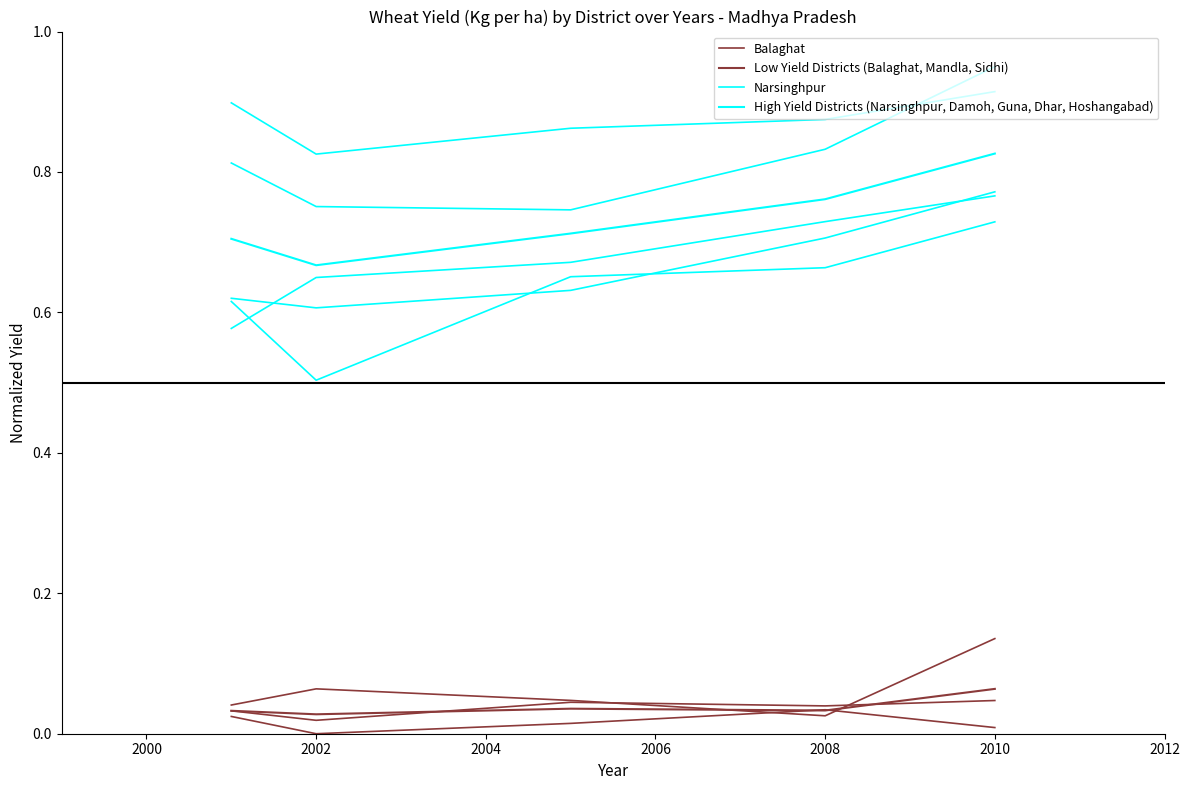

Which series has the largest total across all categories?

Narsinghpur